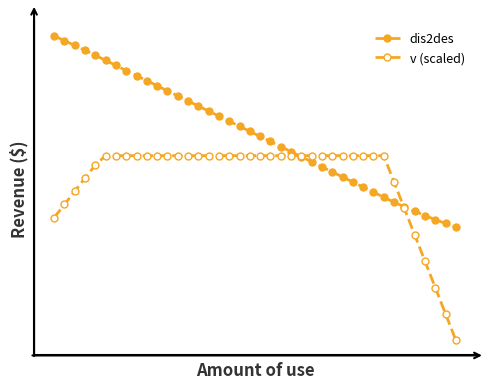

What is the sum of all v (scaled) values?

5019.3